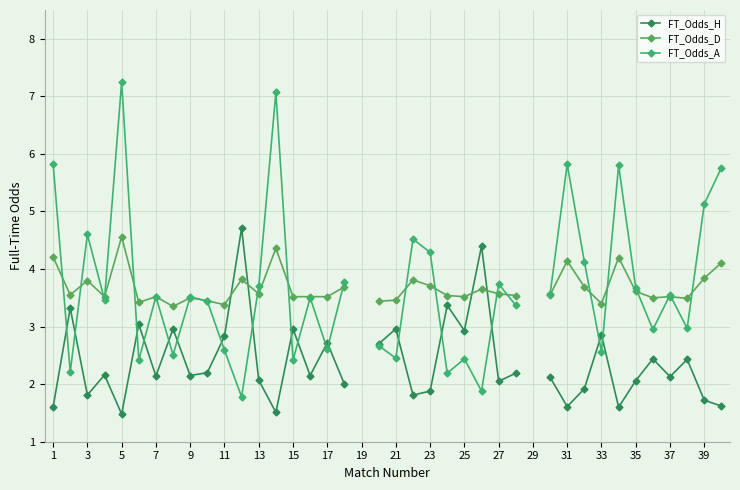

What is the difference between the maximum and minimum values in the FT_Odds_H series?

3.2